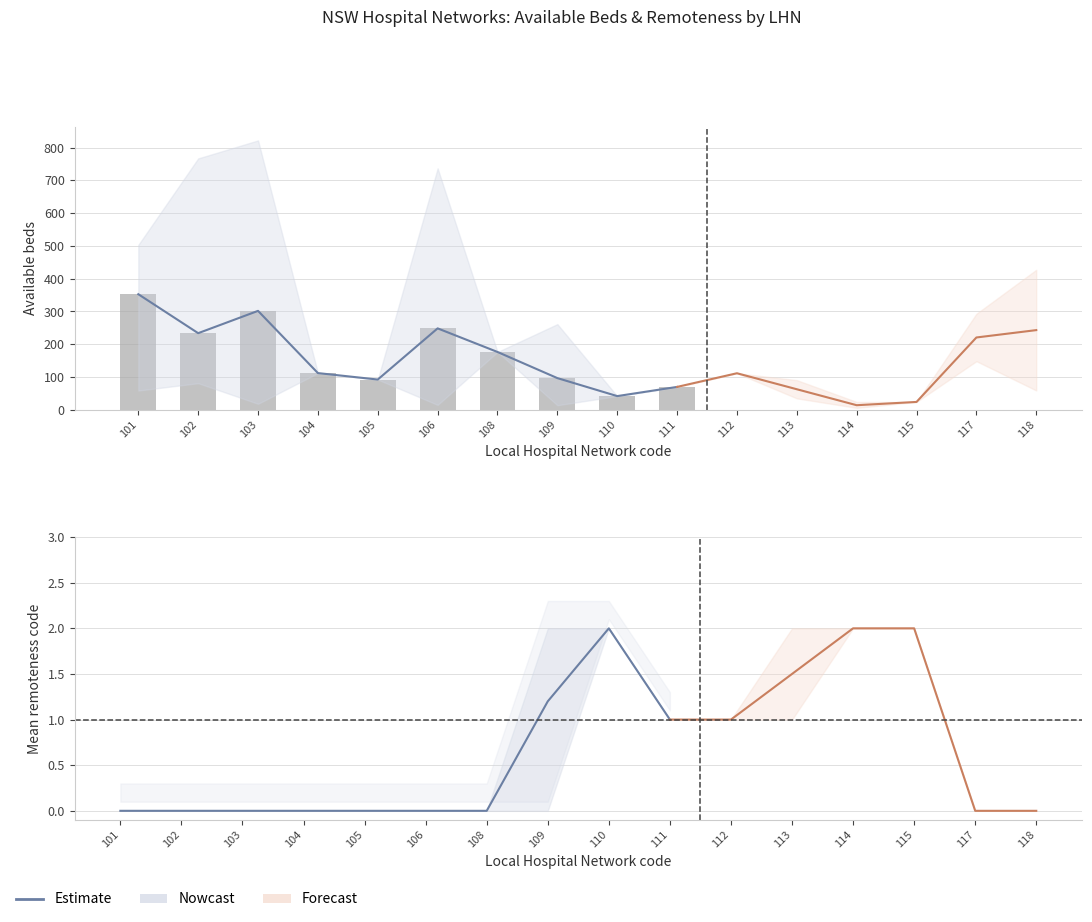

Rank the categories by value from highest to lowest.

110, 109, 111, 101, 102, 103, 104, 105, 106, 108